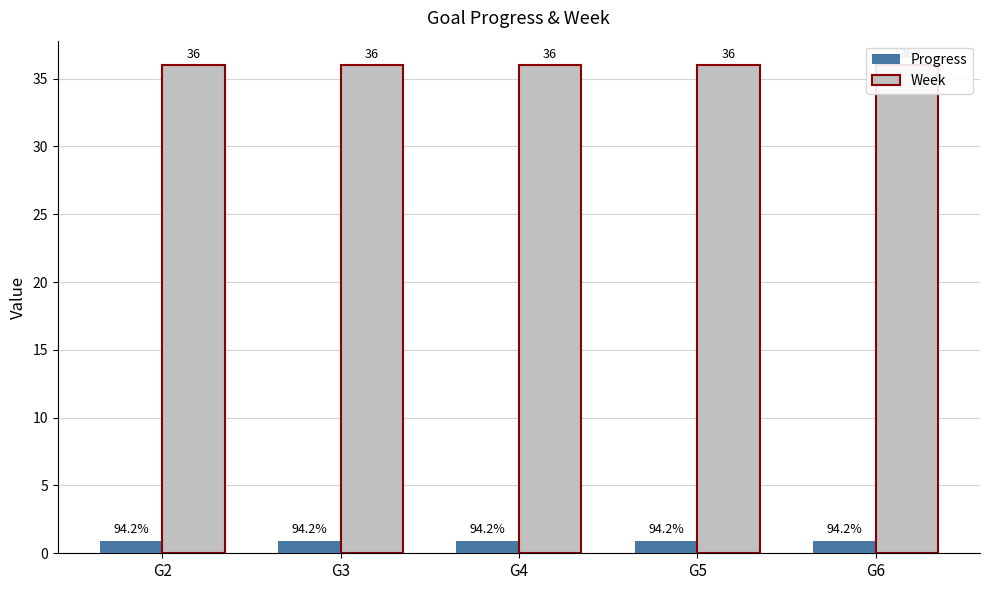

Which has a higher value, G2 or G4?

G2